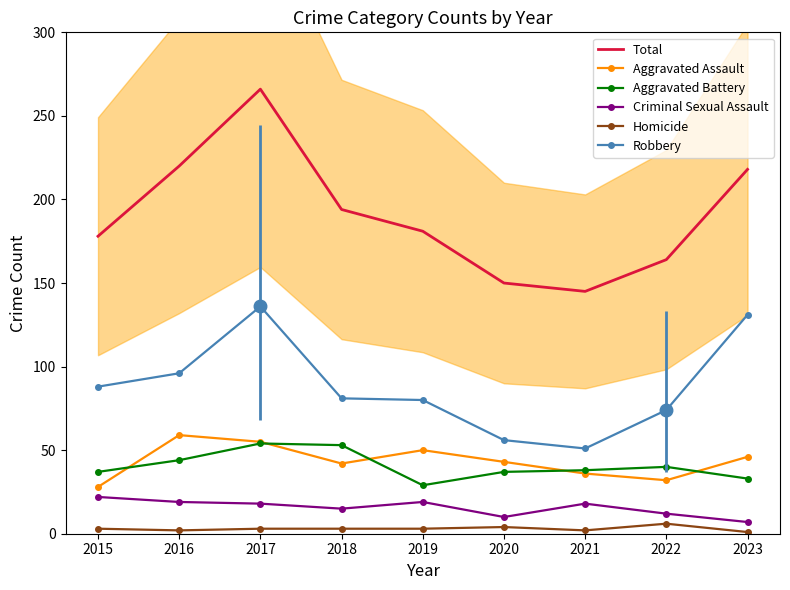

The Homicide series shows 4 at 2019. True or false?

False